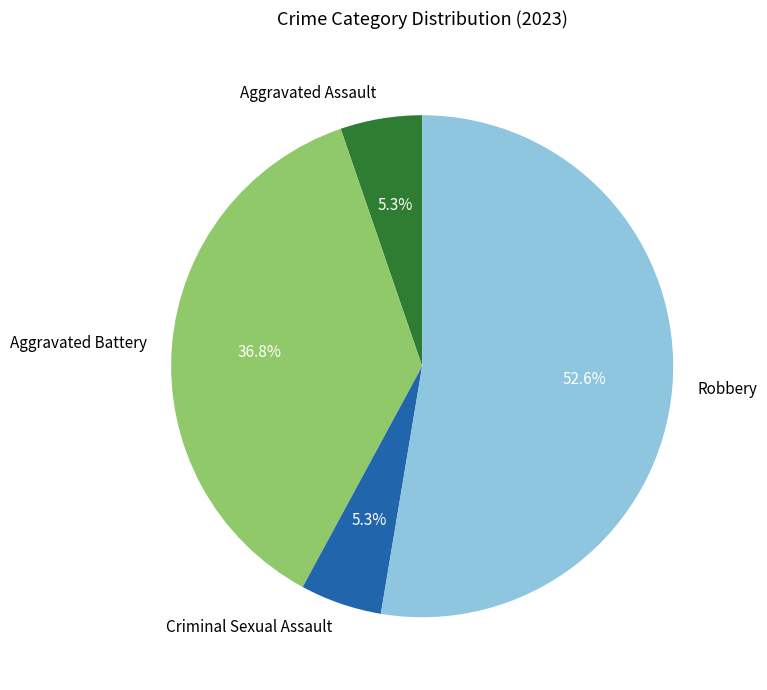

Count the number of slices in the pie.

4